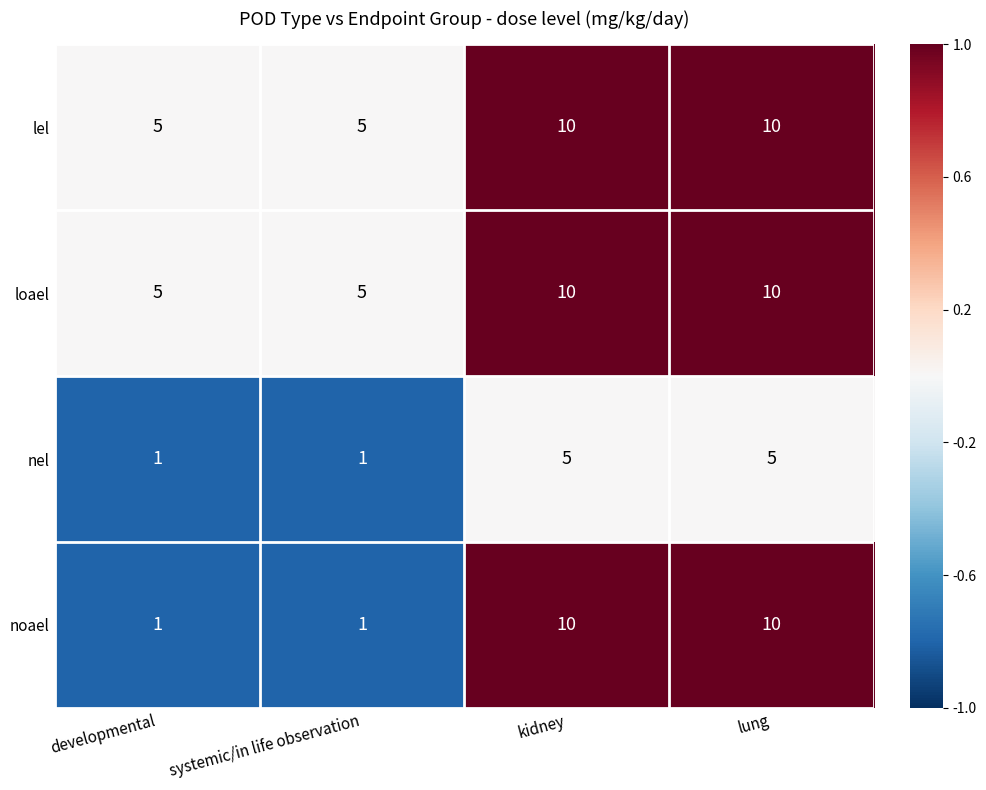

The value of lel at kidney is 17. True or false?

False